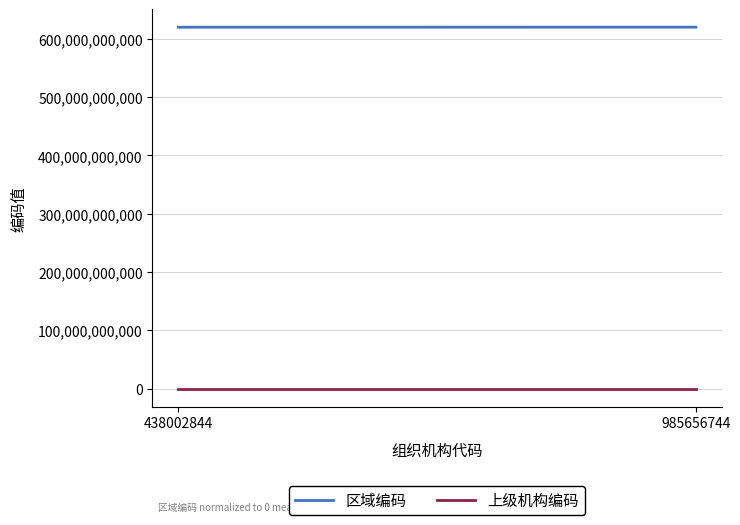

Where is 区域编码 nearest to the value 620051000000?

438002844